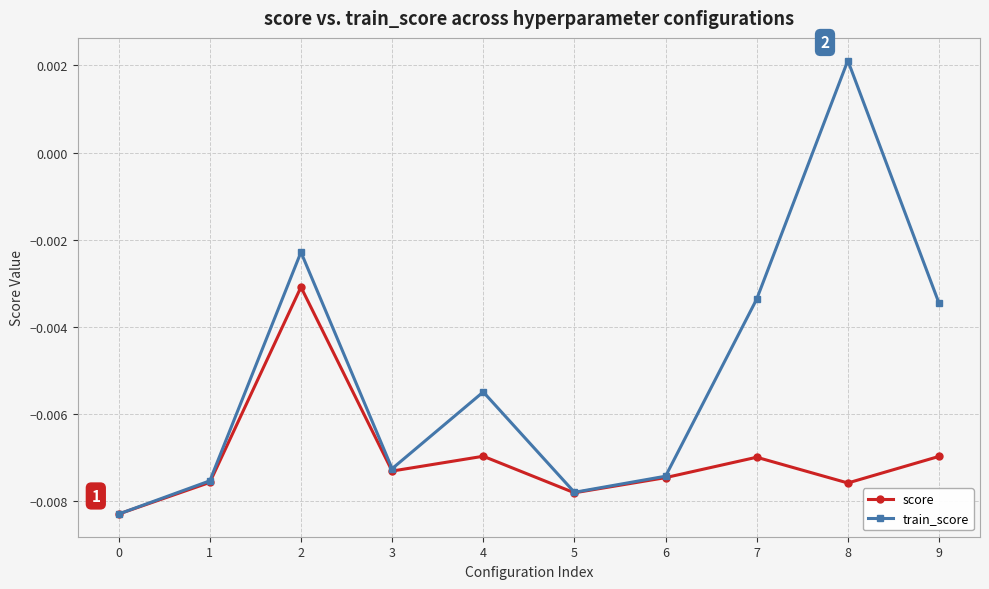

In score, how many points are higher than both neighbors (excluding endpoints)?

3